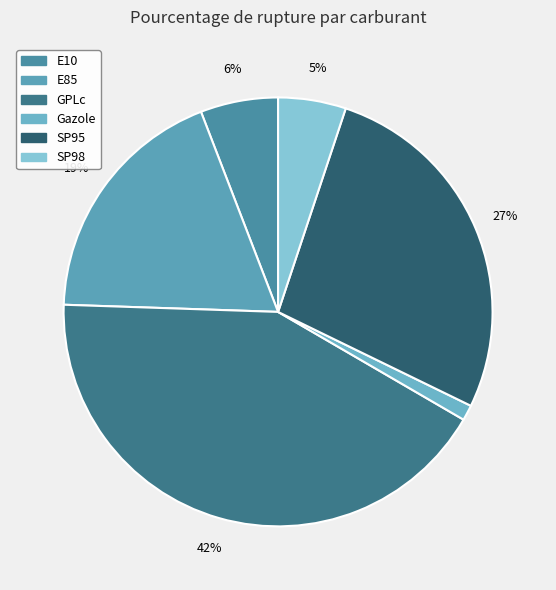

To the nearest percent, what percentage of the pie is SP98?

5%